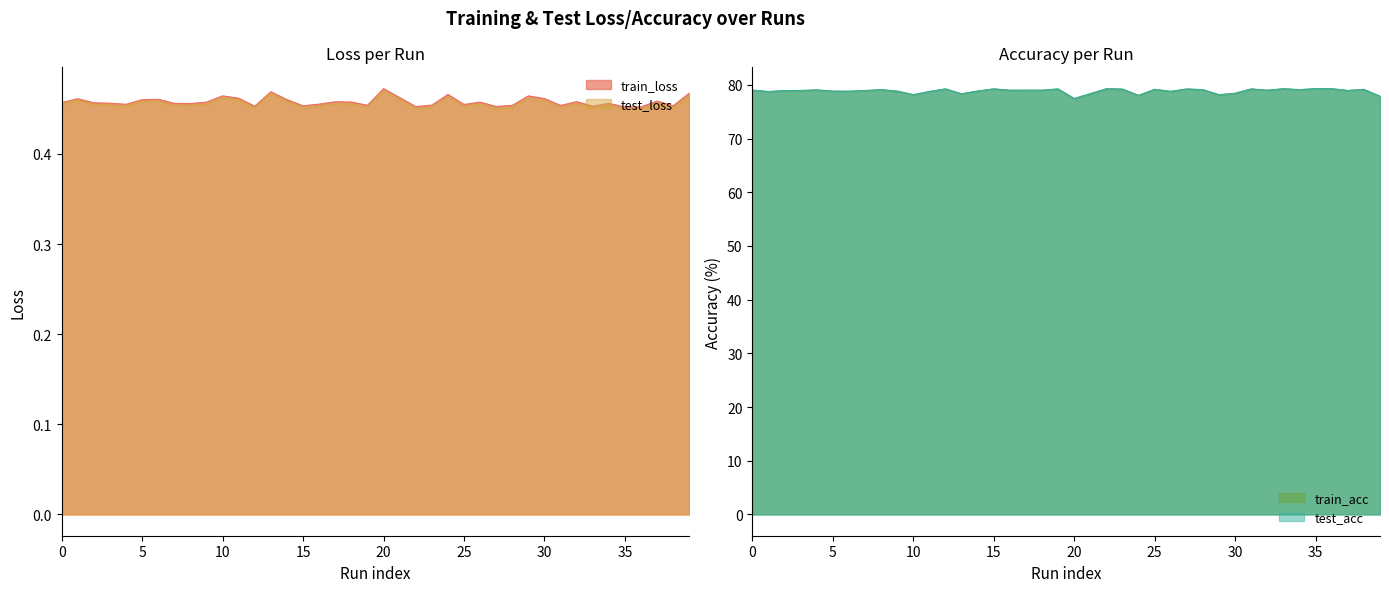

At which label does train_loss reach its peak?

20